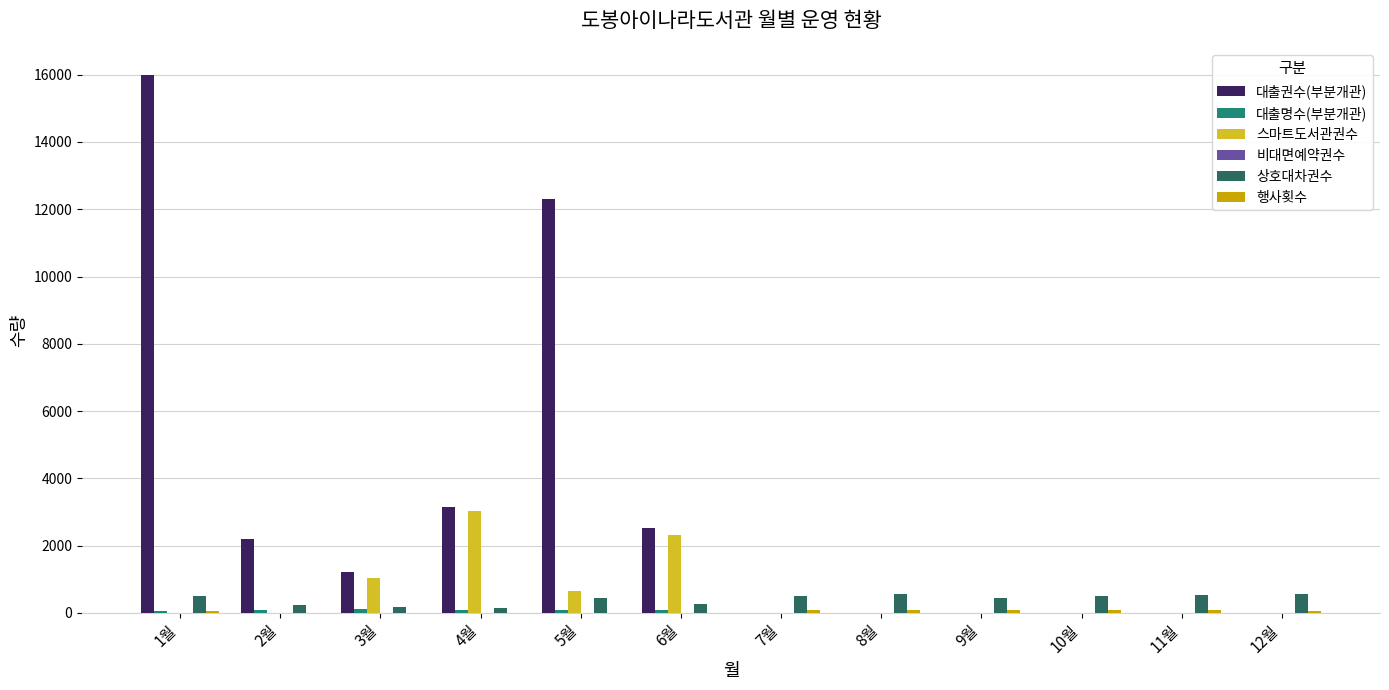

Which label corresponds to the largest value in the chart?

1월